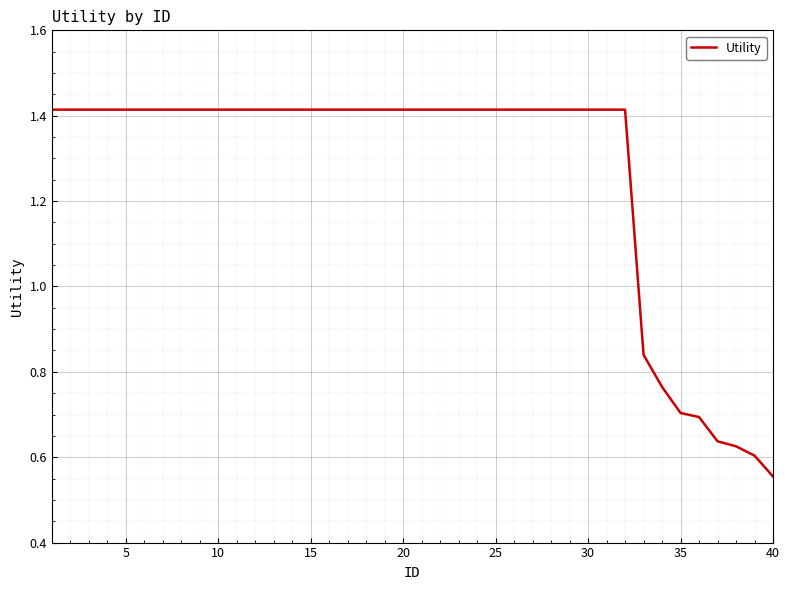

Does the chart have visible grid lines?

Yes